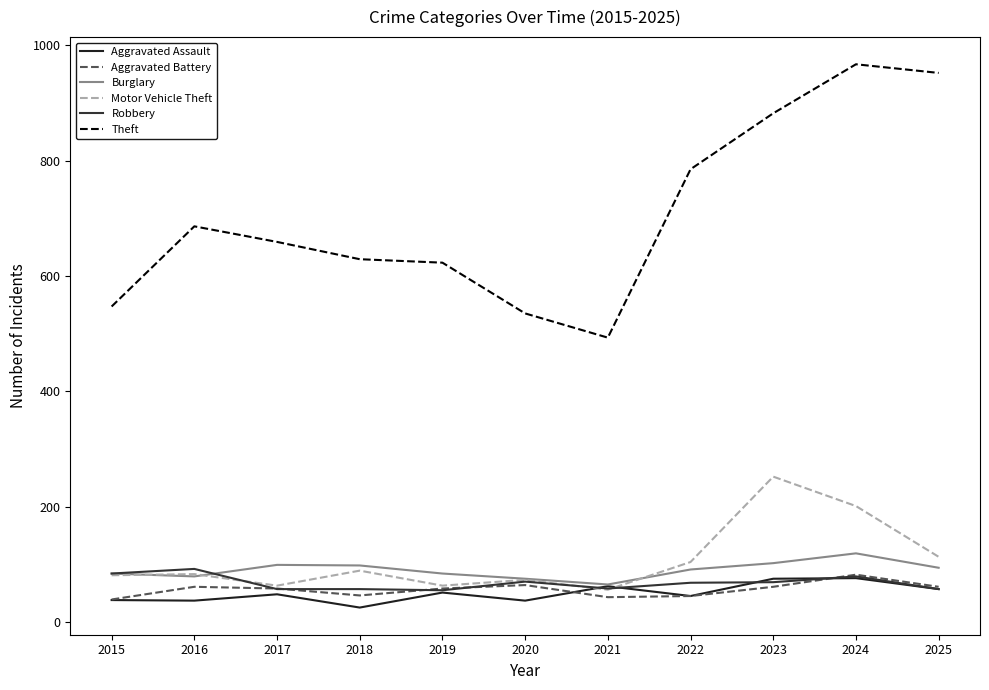

Rank the categories by Theft value from lowest to highest.

2021, 2020, 2015, 2019, 2018, 2017, 2016, 2022, 2023, 2025, 2024